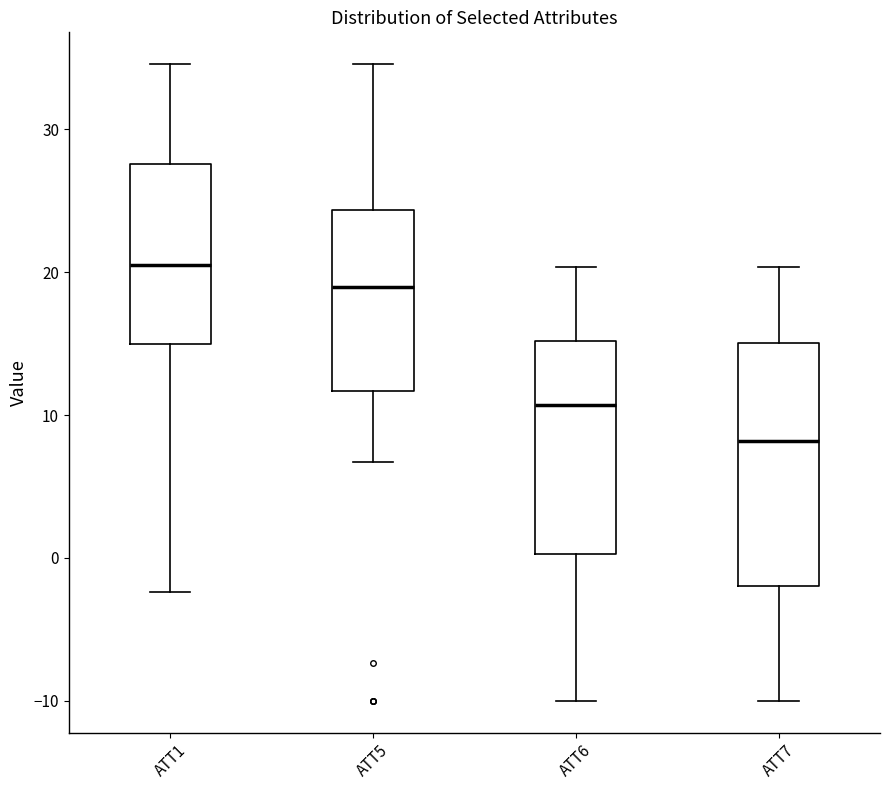

Reading left to right, read every box against the y-axis: the position of its median line, the range the box covers, and the ends of its whiskers. The values are not printed on the chart, so give them approximately, as read against the axis.

ATT1: median 21, box 15 to 28, whiskers -2 to 35
ATT5: median 19, box 12 to 24, whiskers 7 to 35
ATT6: median 11, box 0 to 15, whiskers -10 to 20
ATT7: median 8, box -2 to 15, whiskers -10 to 20